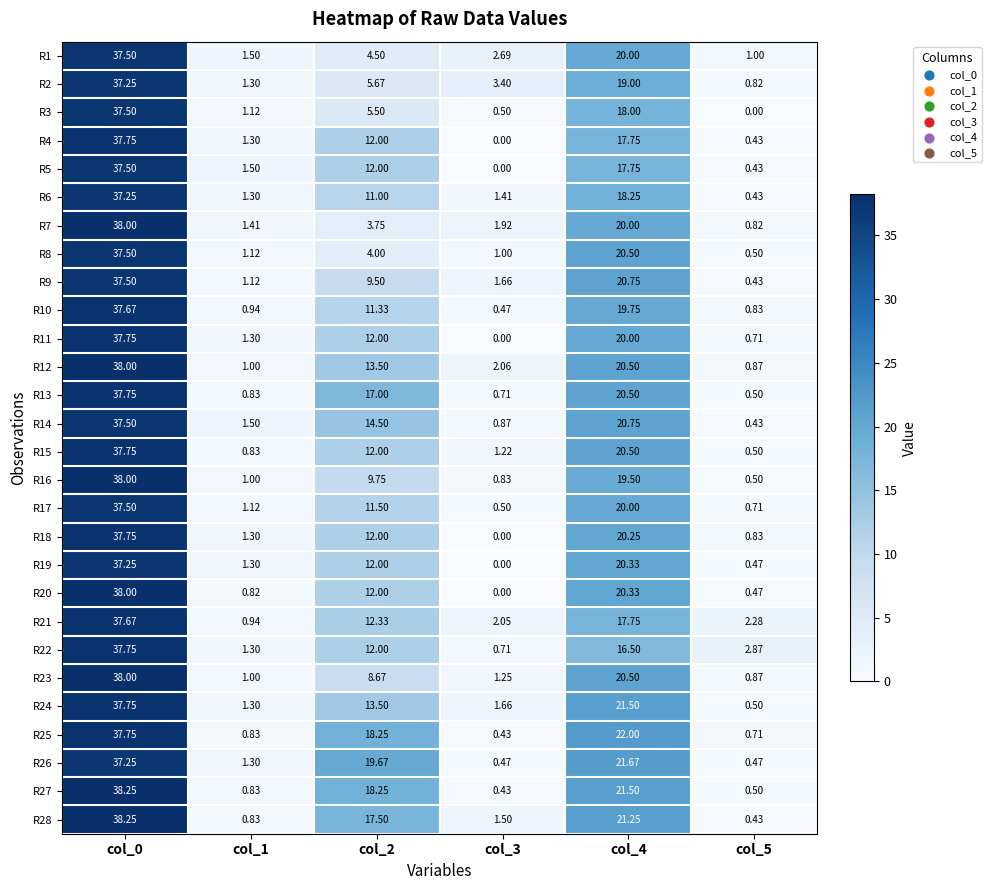

Is the value of R24 at col_2 greater than the value of R7 at col_5?

Yes